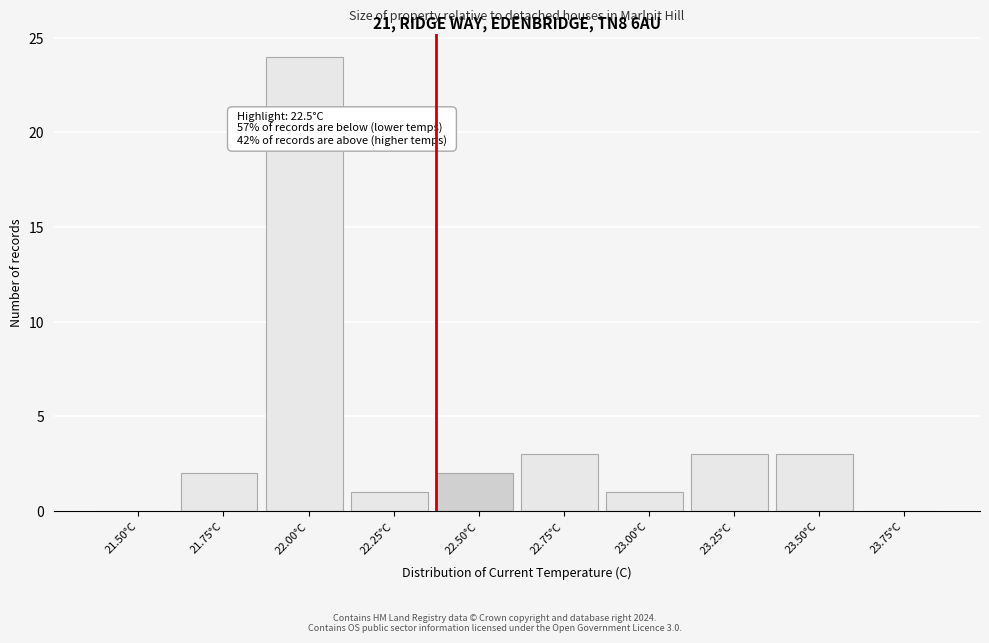

Reading left to right, extract all data points from this chart.

21.50°C=0	21.75°C=2	22.00°C=24	22.25°C=1	22.50°C=2	22.75°C=3	23.00°C=1	23.25°C=3	23.50°C=3	23.75°C=0